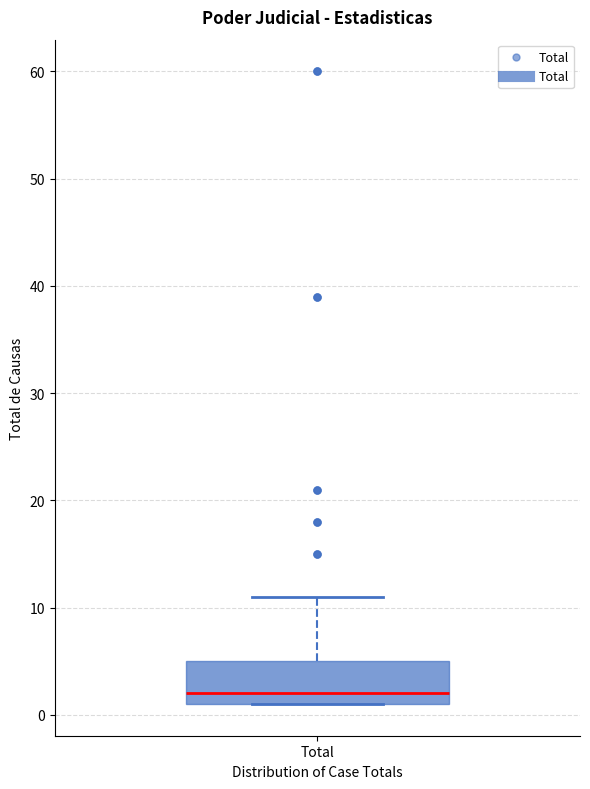

Transcribe this box plot: give where the median line is, the range the box spans, and where the two whiskers end, as read against the y-axis. The values are not printed on the chart, so give them approximately, as read against the axis.

median 2, box 1 to 5, whiskers 1 to 11